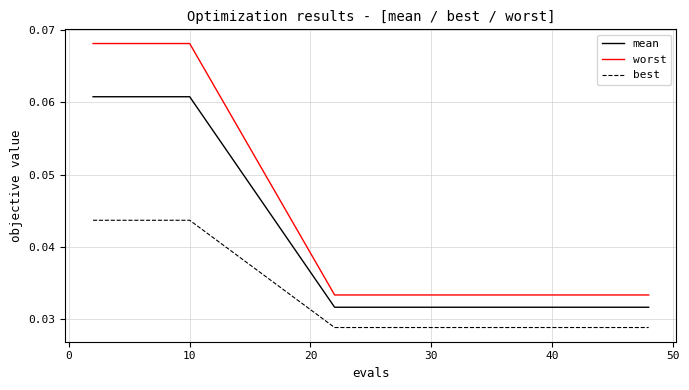

Rank the series by their maximum value, from highest to lowest.

worst, mean, best